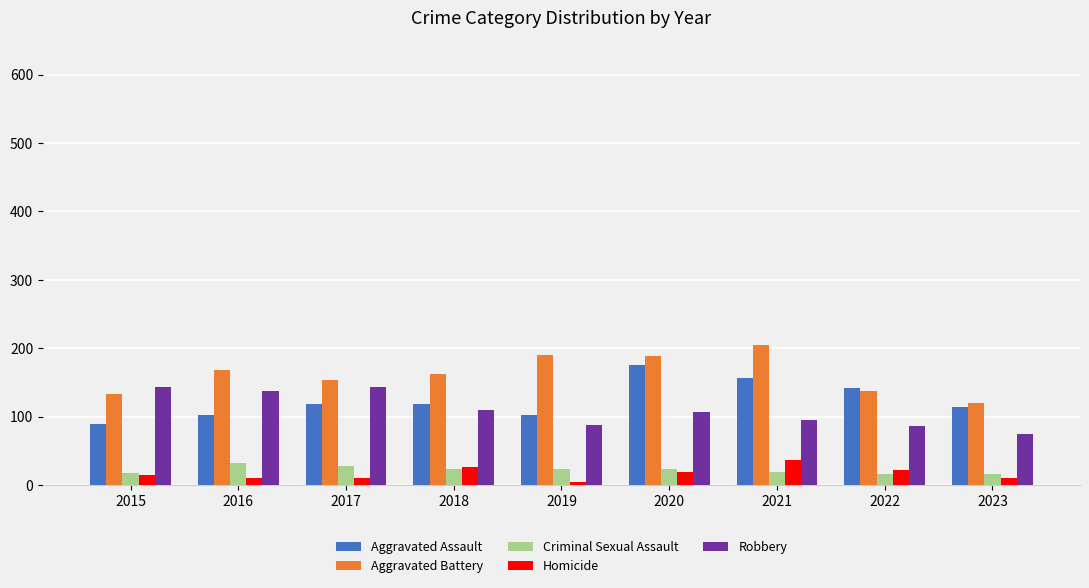

The Aggravated Assault series shows 118 at 2017. True or false?

True